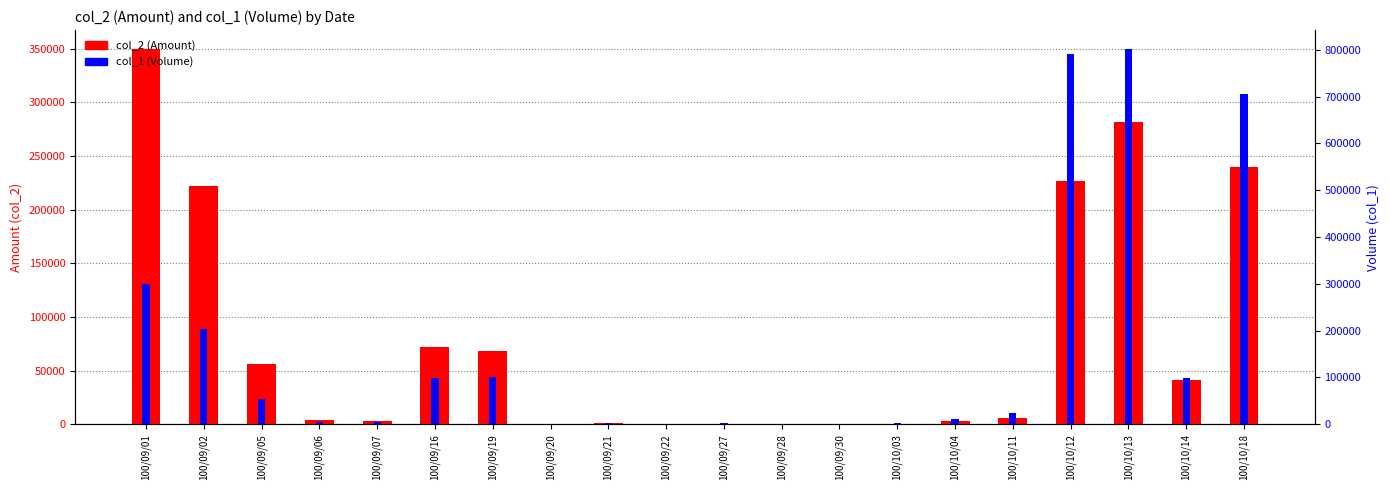

List the series in order of their peak value, highest first.

col_1 (Volume), col_2 (Amount)